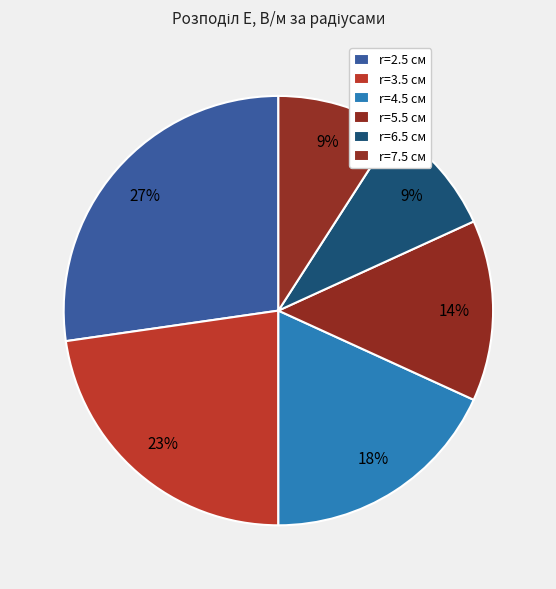

Combined, what portion of the pie is r=3.5 см and r=7.5 см?

31.8%